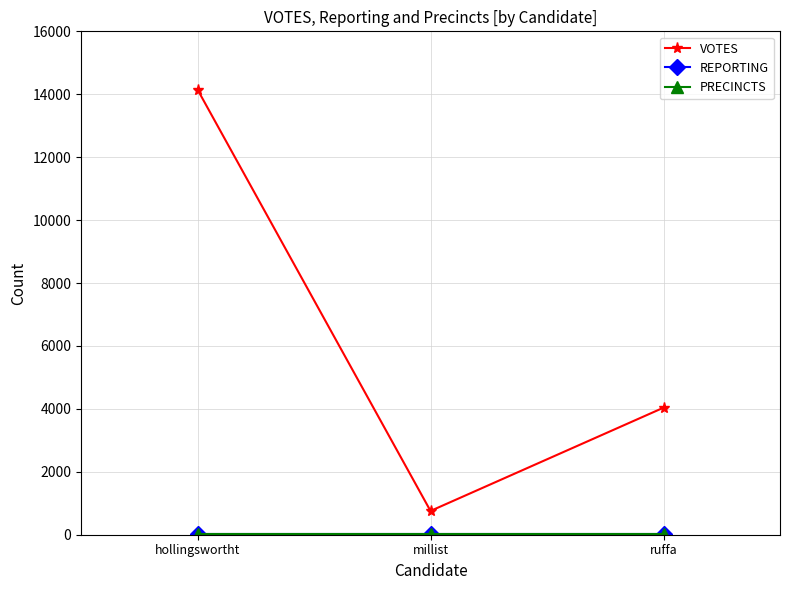

What value does the PRECINCTS series have at millist?

30